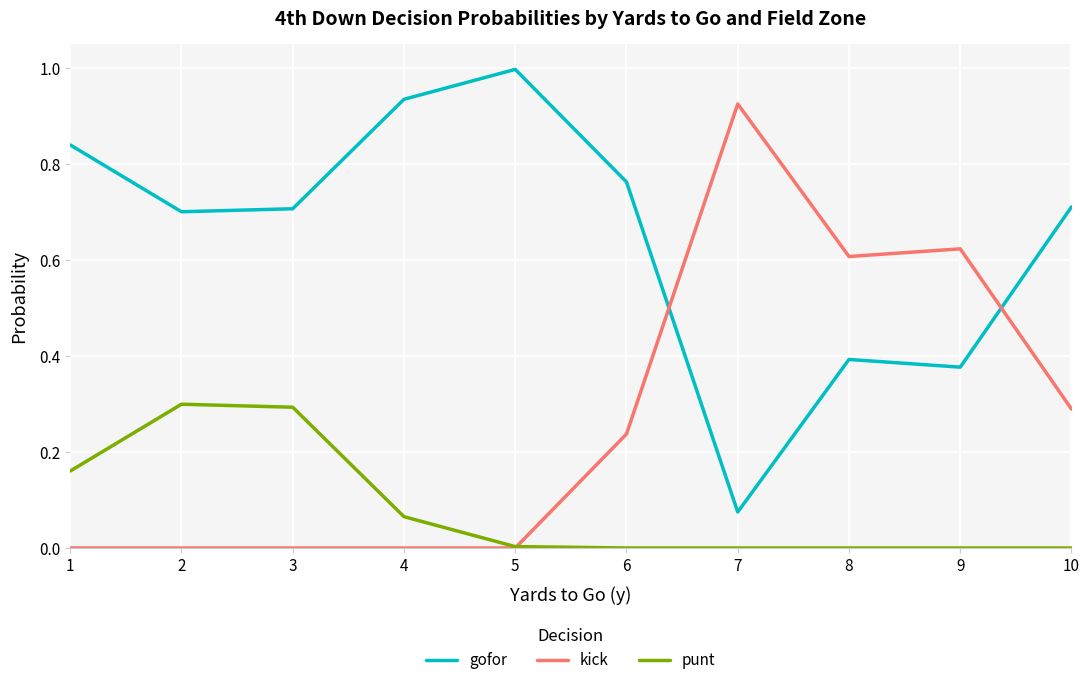

How many intersections are there between kick and gofor?

2